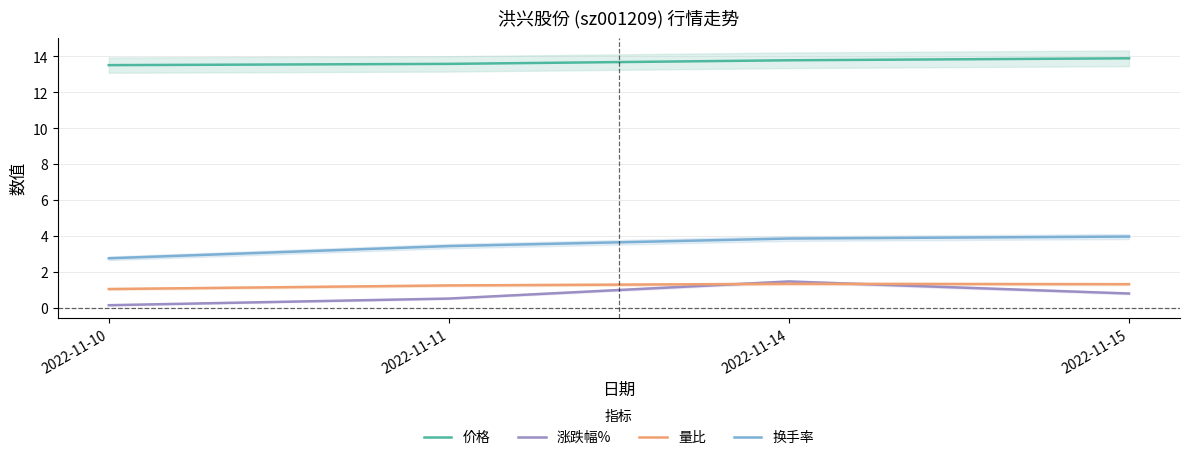

At how many categories does at least one series exceed 1?

4